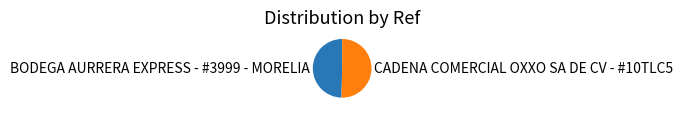

Do BODEGA AURRERA EXPRESS - #3999 - MORELIA and CADENA COMERCIAL OXXO SA DE CV - #10TLC5 together represent more than half of the pie?

Yes